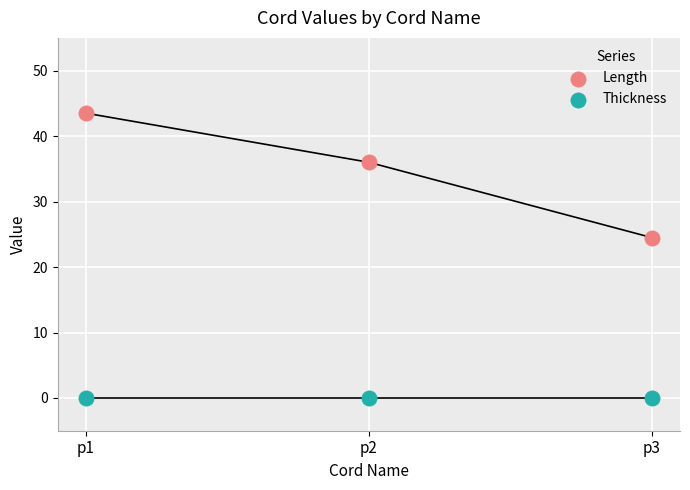

What are all the series names shown in the legend?

Length, Thickness